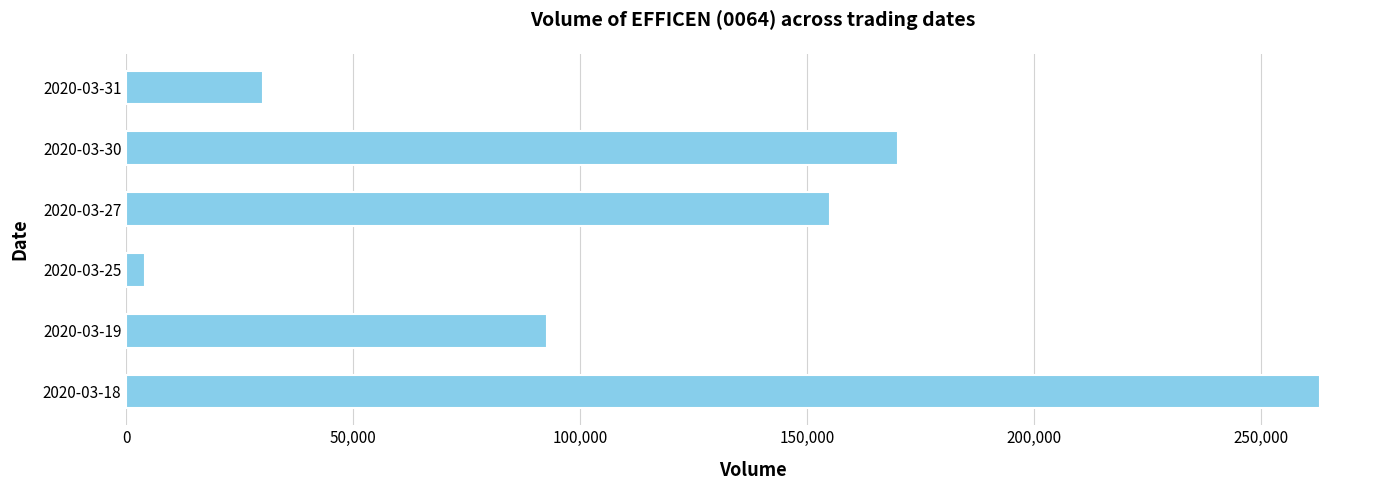

Is it true that the value at 2020-03-27 is 57820?

False